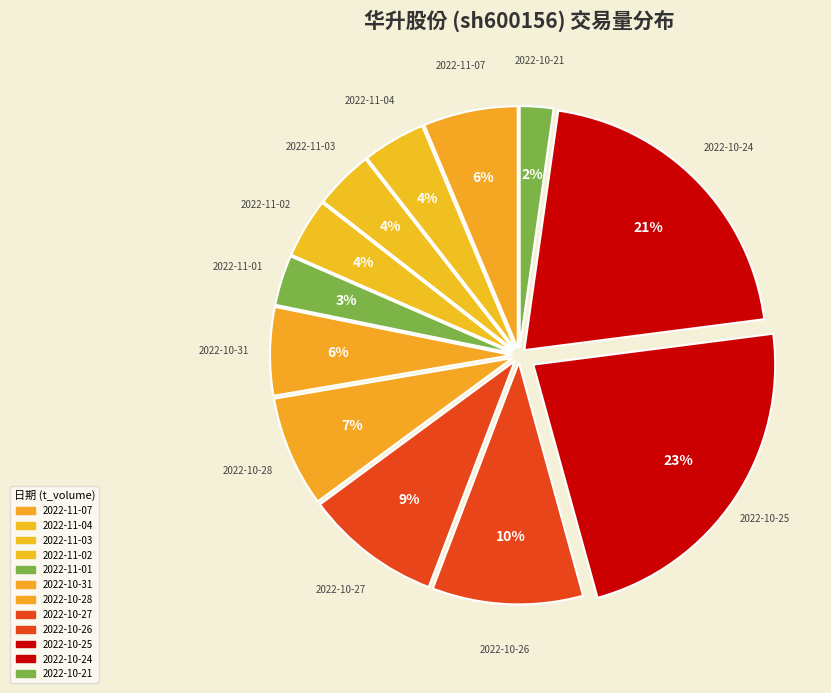

To the nearest percent, what is the difference between the 2022-11-07 and 2022-10-27 slice percentages?

3%